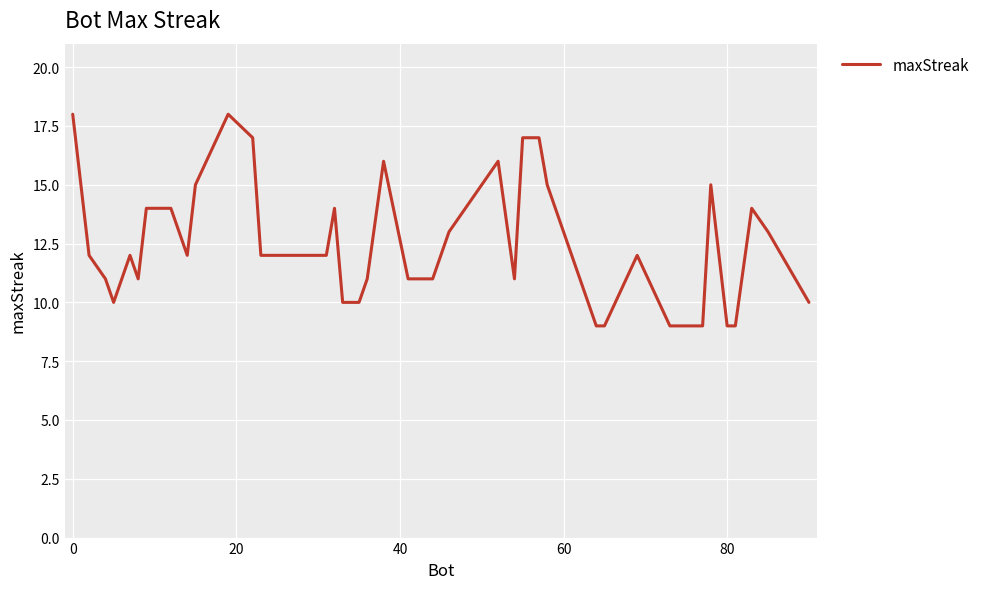

What is the difference between the maximum and minimum values?

9